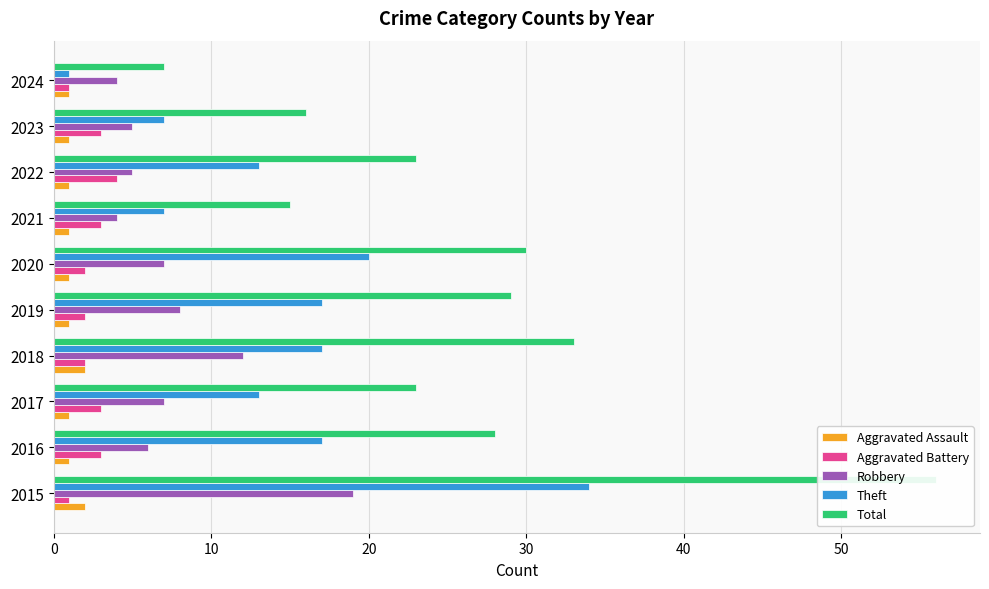

What is the difference between the second highest and second lowest values in the Total series?

18